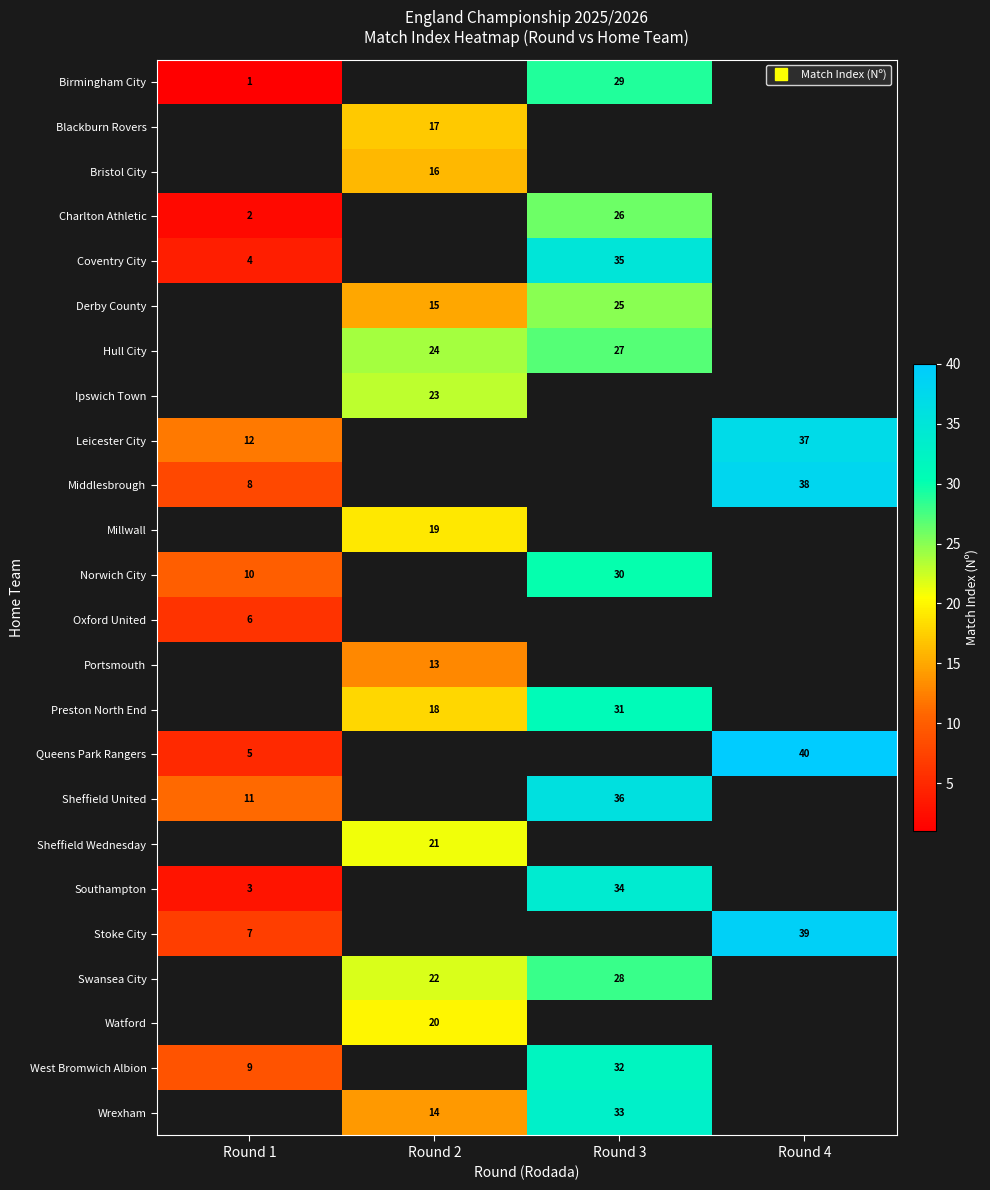

What is the difference between the maximum and minimum values in the row_0 series?

28.0